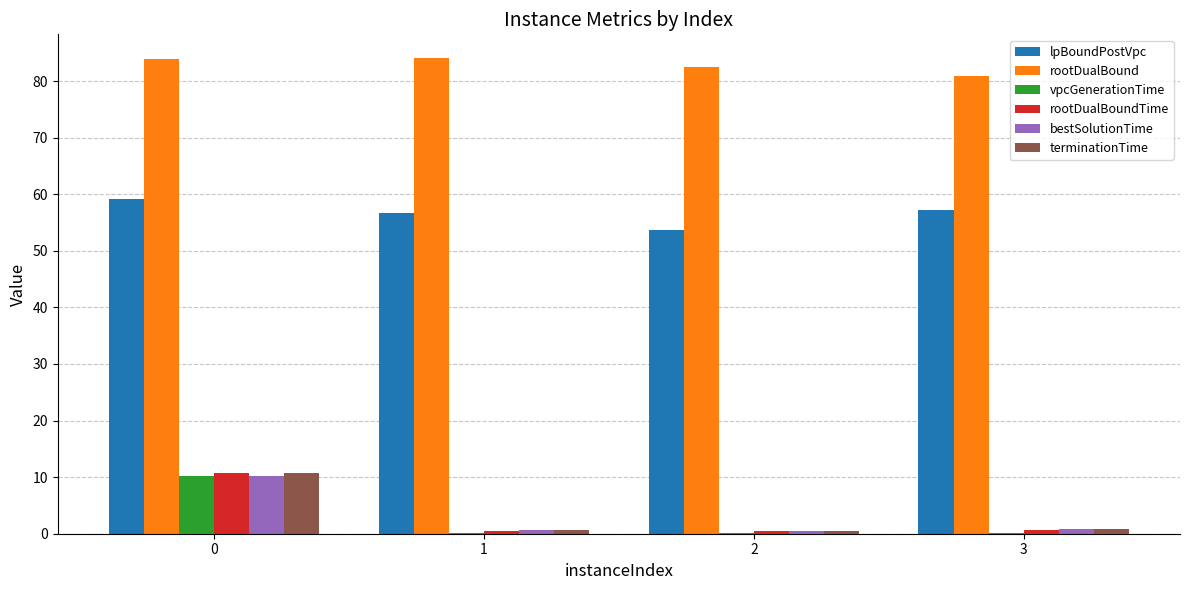

Between 0 and 1, which series saw the biggest shift?

rootDualBoundTime